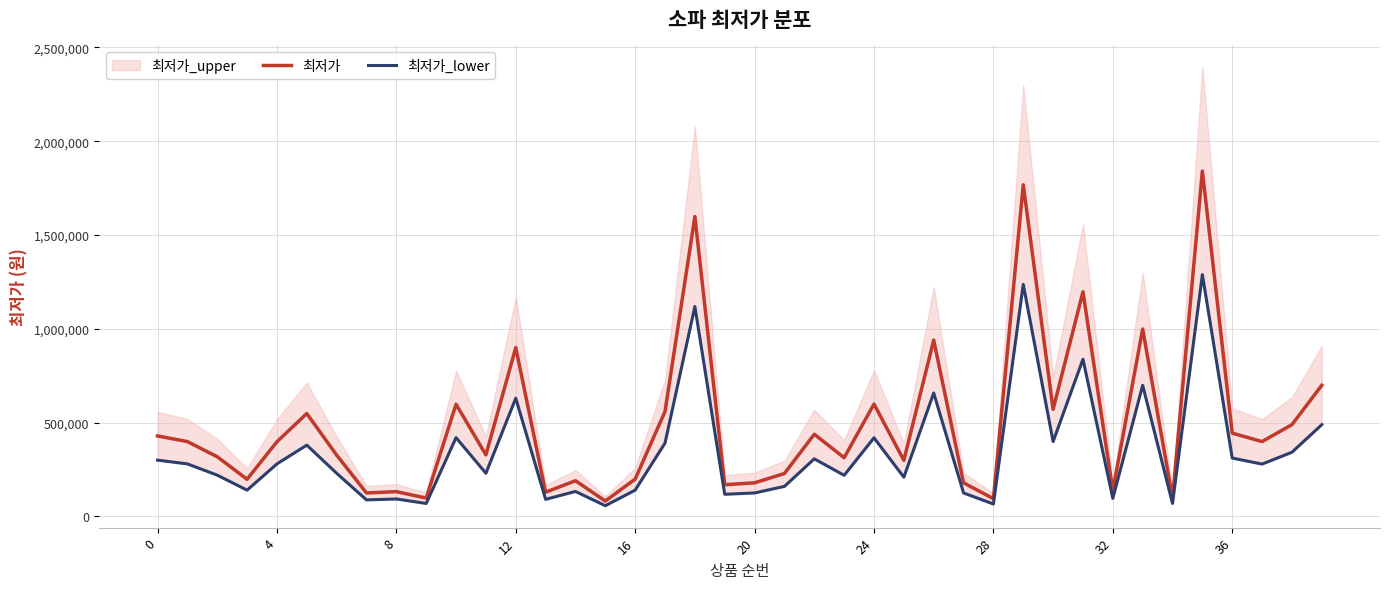

Is it true that 최저가_lower equals 290519 at 23?

False